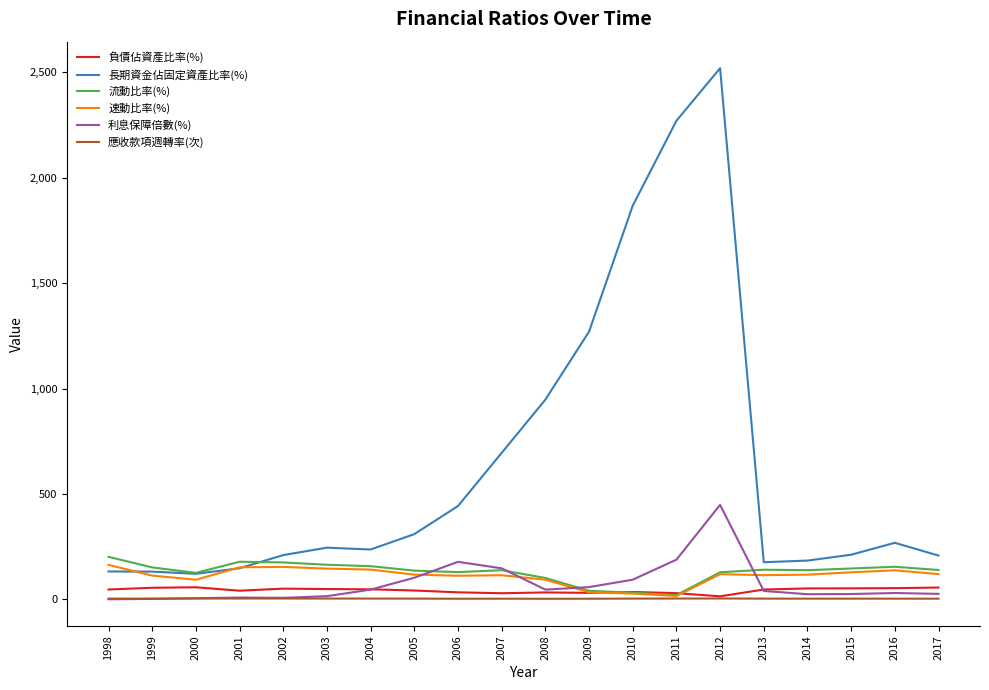

How many lines are shown in the chart?

6